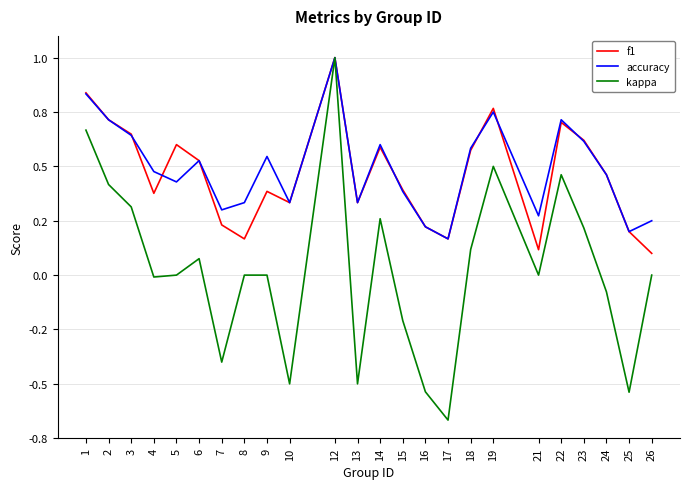

At which label is kappa closest to 0?

5